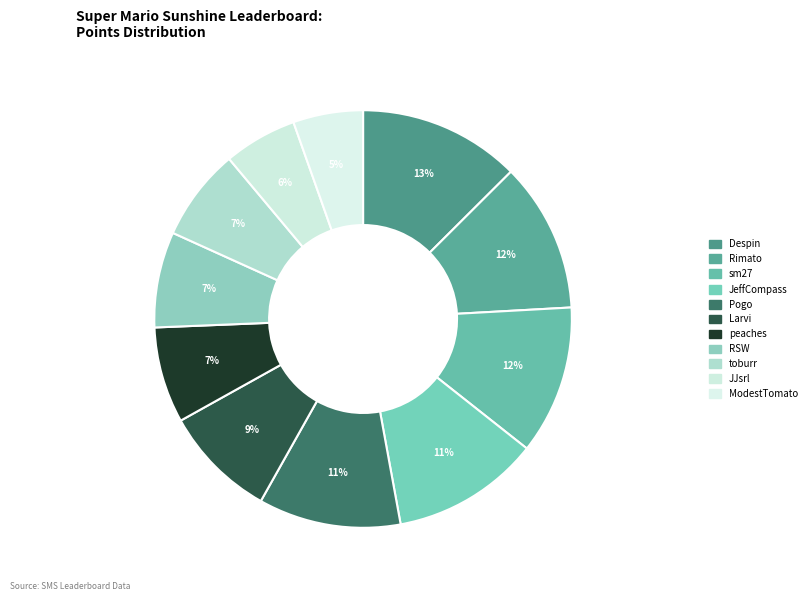

Is it true that Rimato is 1% of the pie?

False